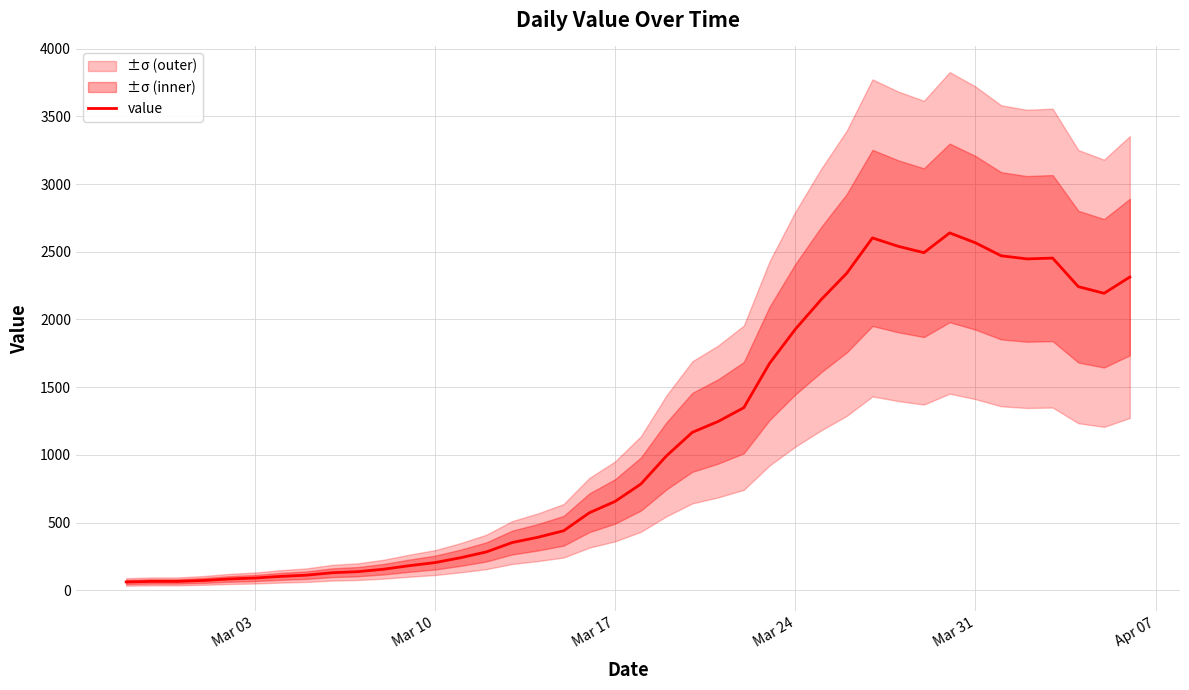

The value of value at Mar 31 is 4385. True or false?

False